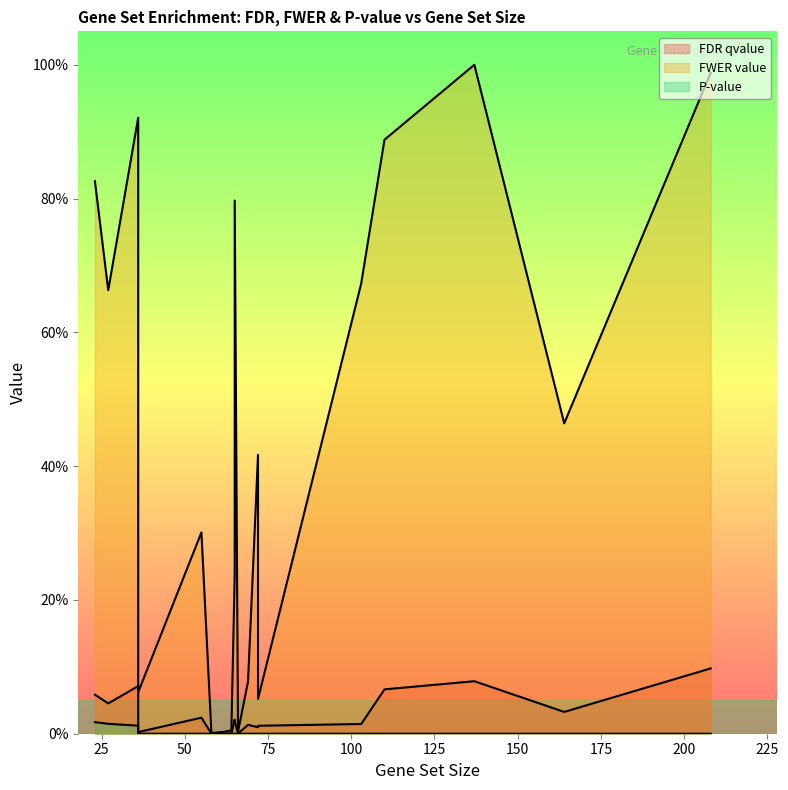

Is it true that P-value equals 0.0 at 36?

False